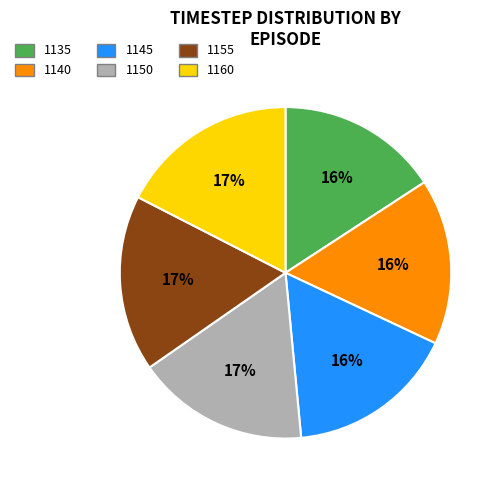

Approximately how many times larger is the value at 1160 compared to 1140?

1.1